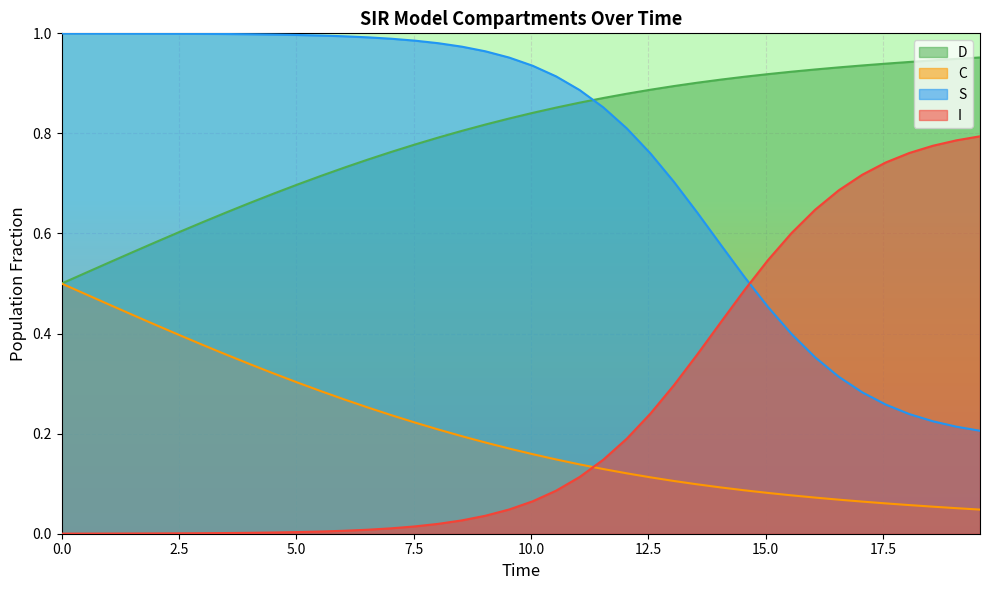

How many times do C and I cross each other?

1